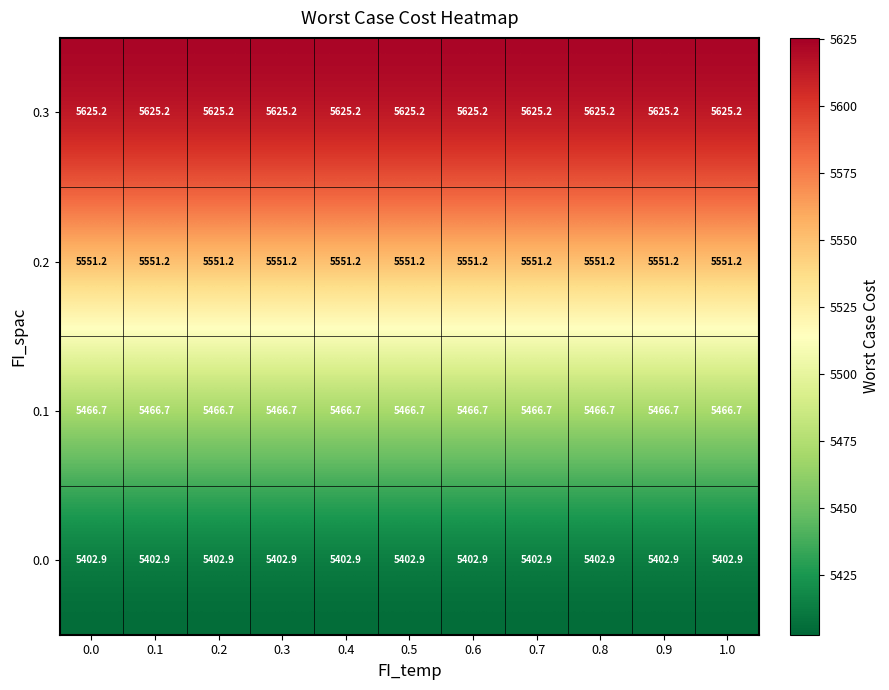

At 0.9, list the series in order from largest to smallest.

0.3, 0.2, 0.1, 0.0